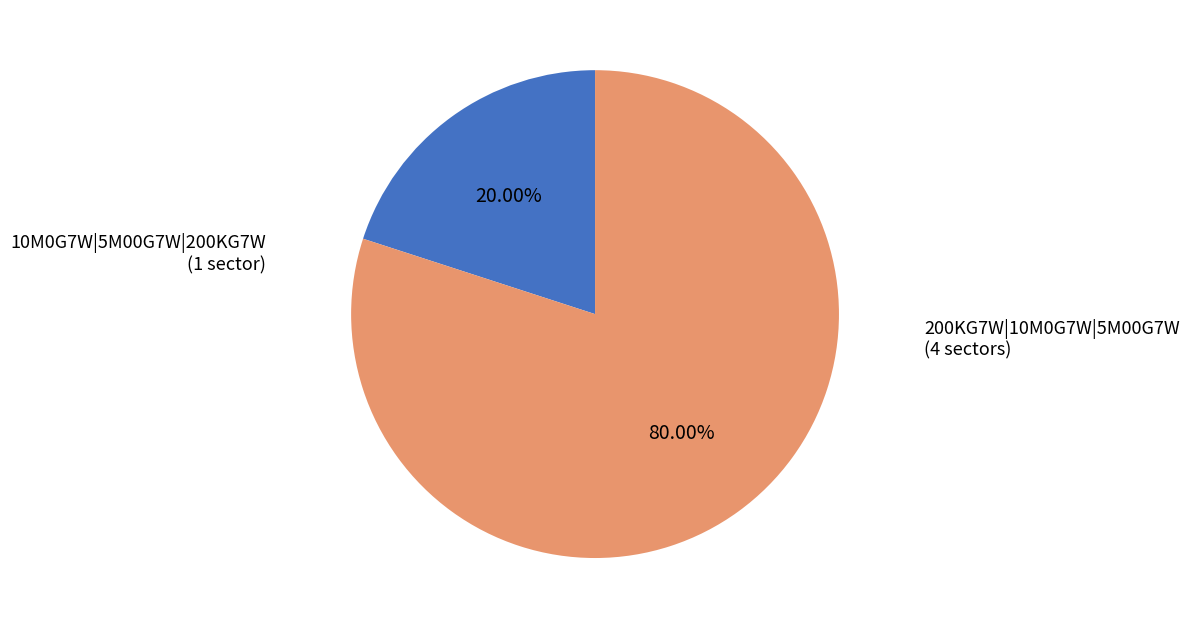

True or false: 200KG7W|10M0G7W|5M00G7W accounts for 80% of the total.

True